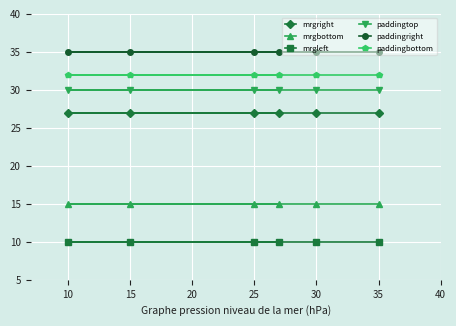

What is the greatest value displayed?

35